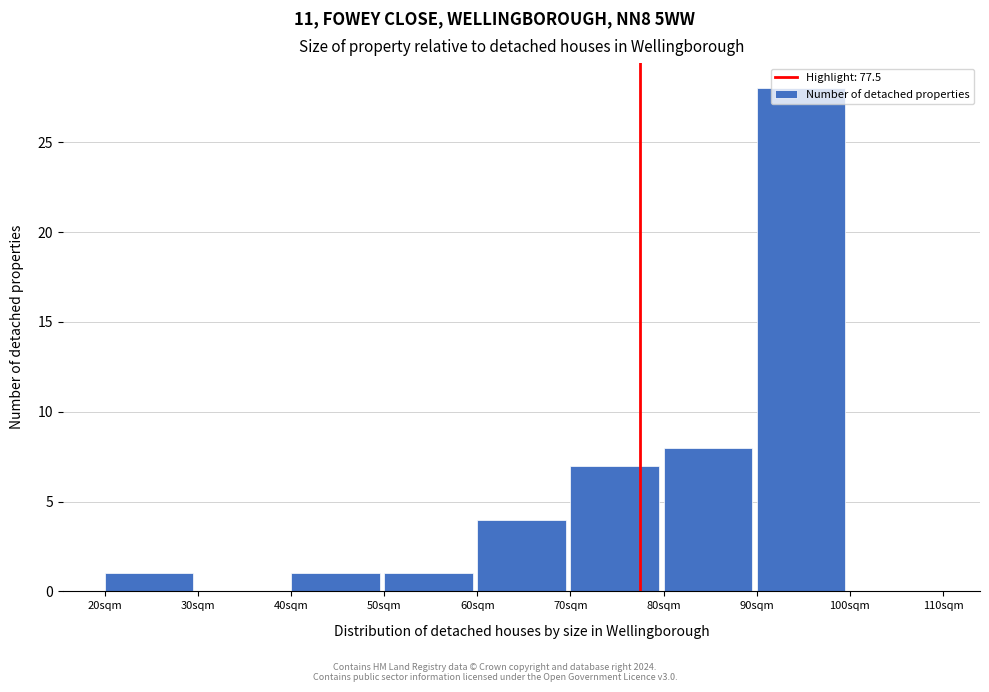

What is the height of the bar covering 80 to 90 on the x-axis? The values are not printed on the chart, so give them approximately, as read against the axis.

8